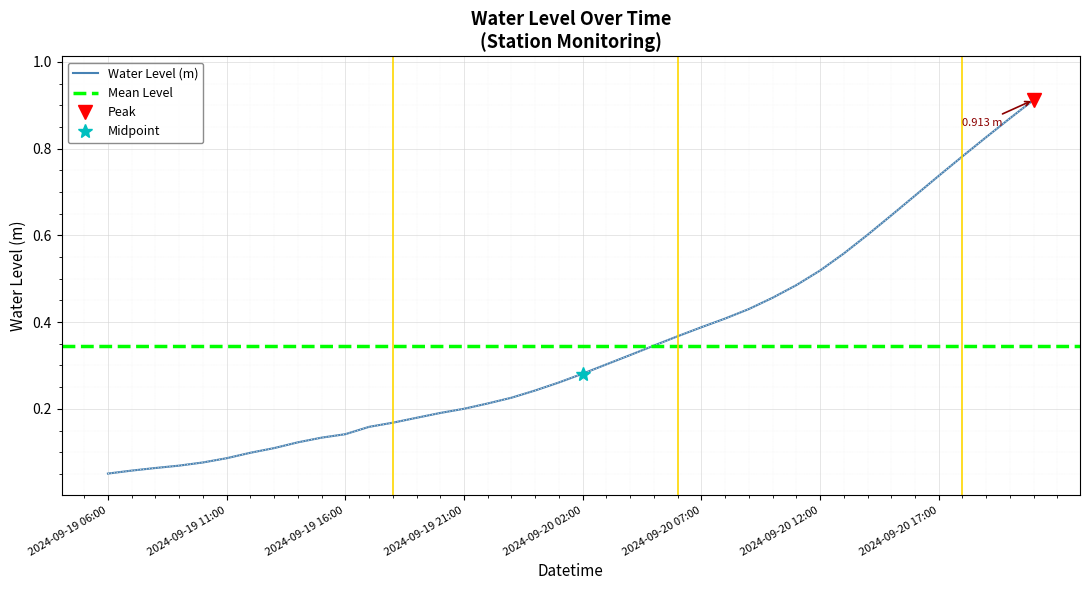

What is the value of the 37th point from the left?

0.8